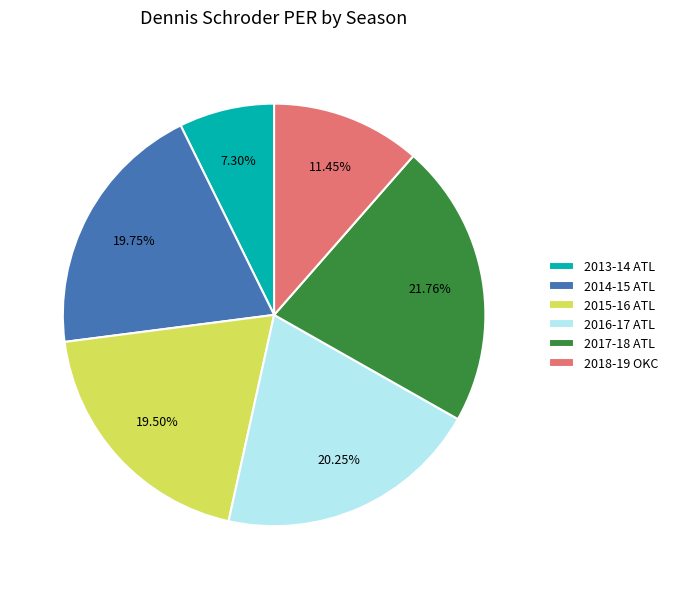

To the nearest percent, what is the combined percentage of 2013-14 ATL and 2015-16 ATL?

27%